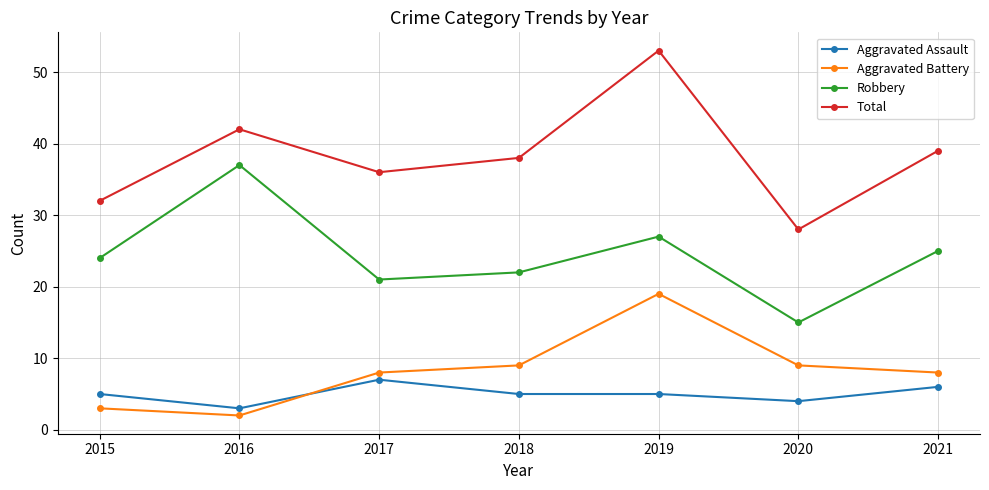

What are all the series names shown in the legend?

Aggravated Assault, Aggravated Battery, Robbery, Total